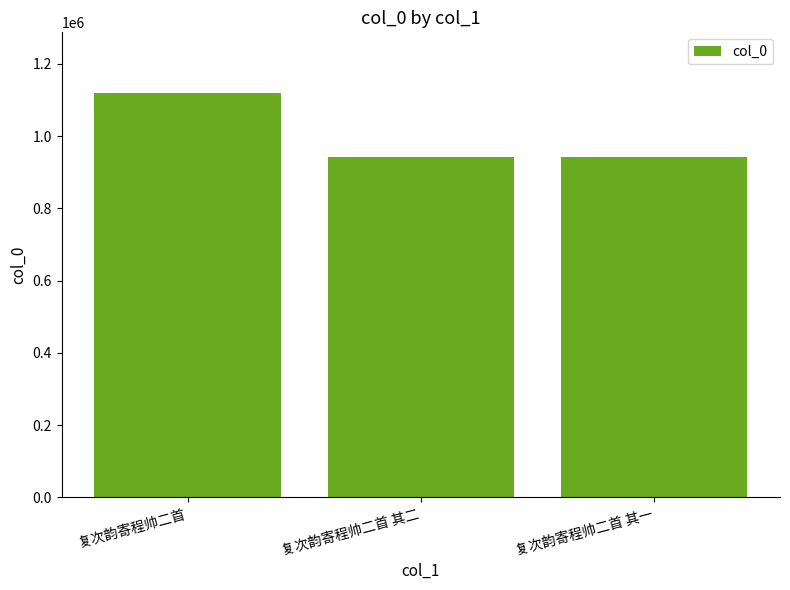

What is the greatest value displayed?

1119420